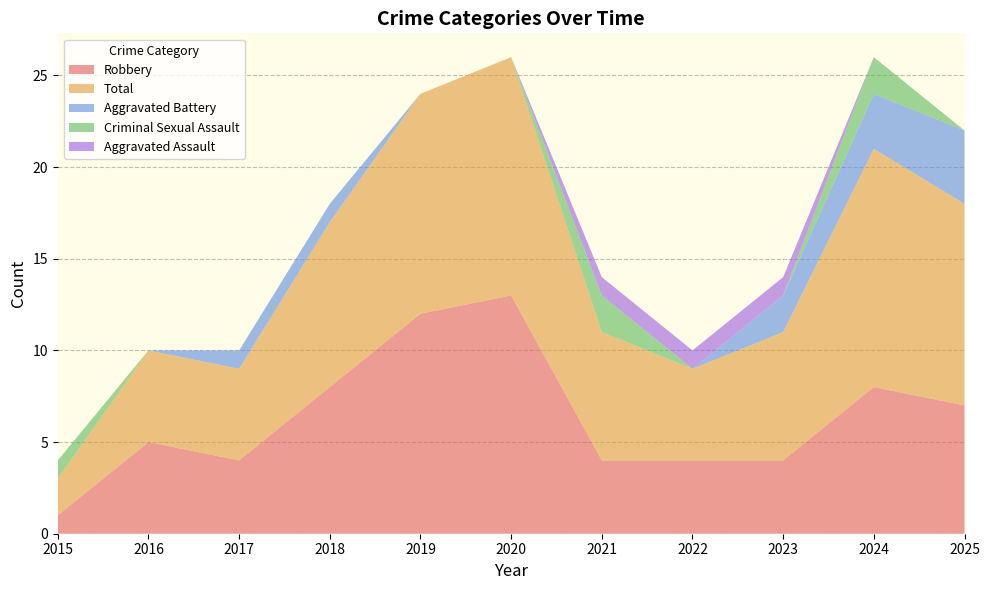

Reading left to right, list all the values displayed in this chart.

Robbery: 1	5	4	8	12	13	4	4	4	8	7
Total: 2	5	5	9	12	13	7	5	7	13	11
Aggravated Battery: 0	0	1	1	0	0	0	0	2	3	4
Criminal Sexual Assault: 1	0	0	0	0	0	2	0	0	2	0
Aggravated Assault: 0	0	0	0	0	0	1	1	1	0	0